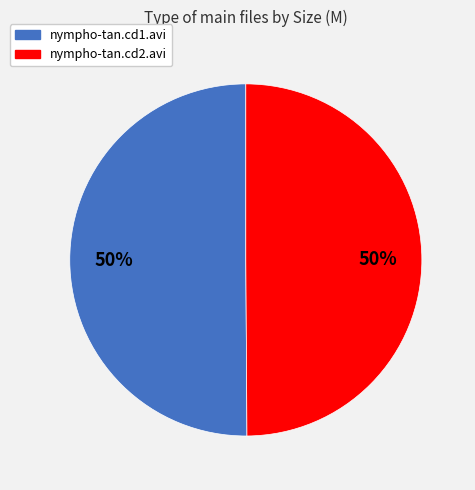

What is the ratio of the value at nympho-tan.cd2.avi to the value at nympho-tan.cd1.avi?

1.0